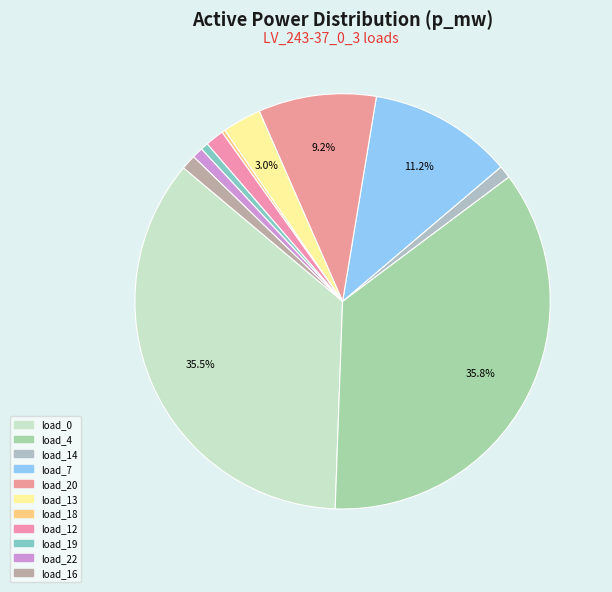

How many slices are in this pie chart?

11